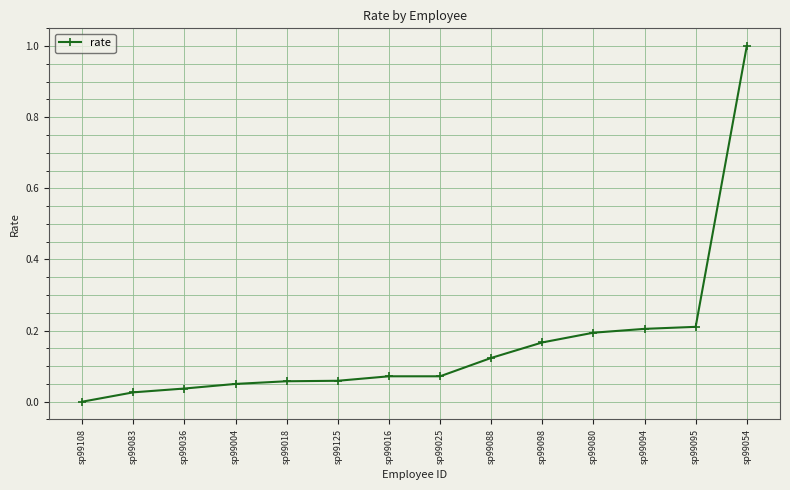

The value at sp99094 is 0.1. True or false?

False